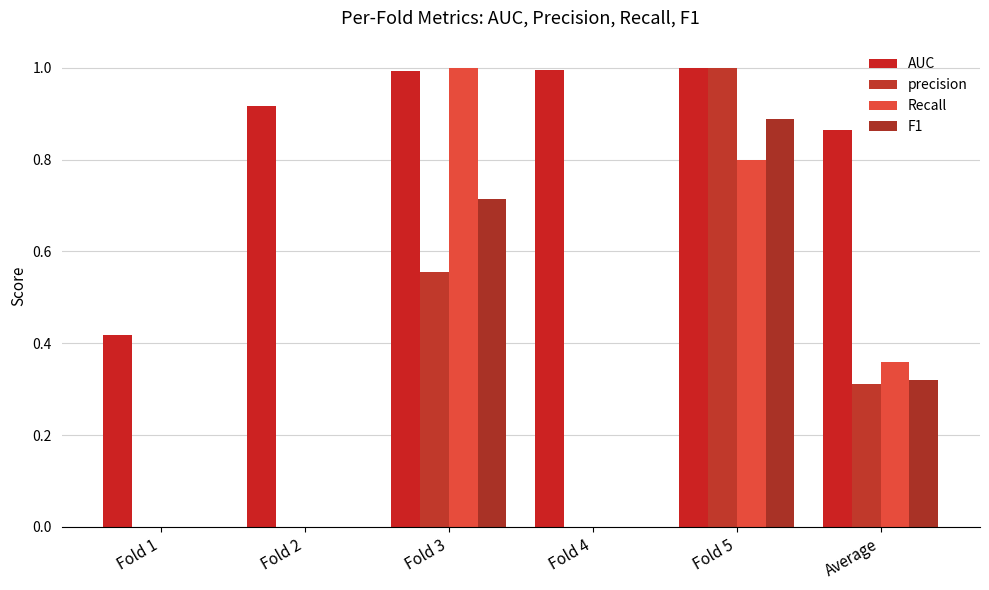

List the labels in order of Recall value, smallest first.

Fold 1, Fold 2, Fold 4, Average, Fold 5, Fold 3